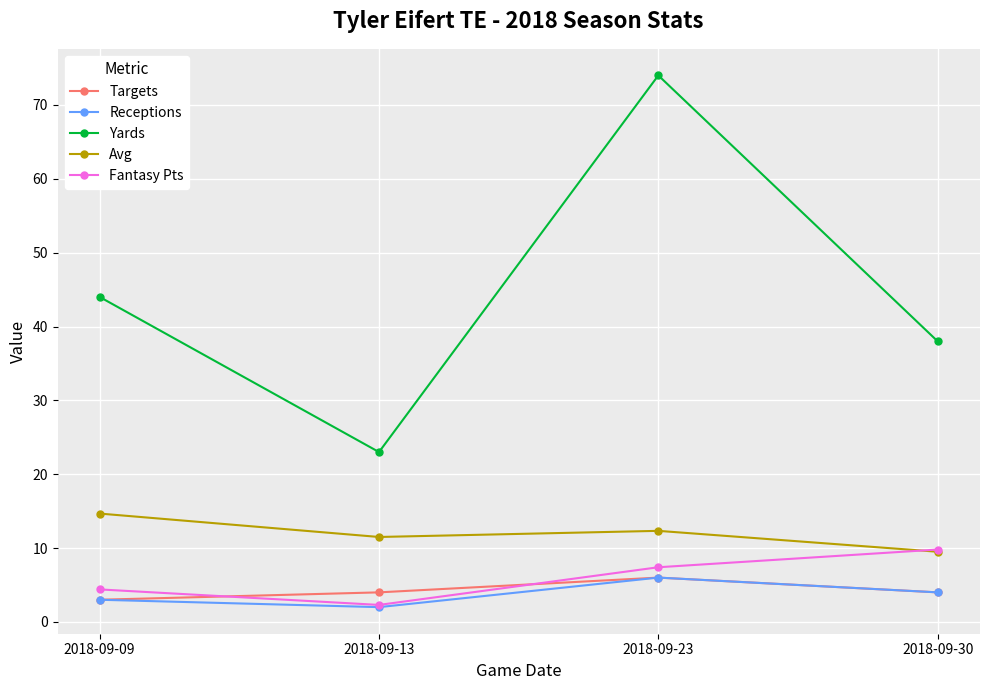

What is the spread (max minus min) of values at 2018-09-23?

68.0